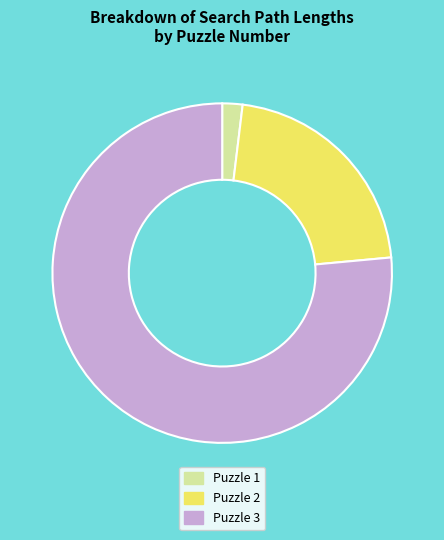

What is the smallest slice in the pie chart?

Puzzle 1